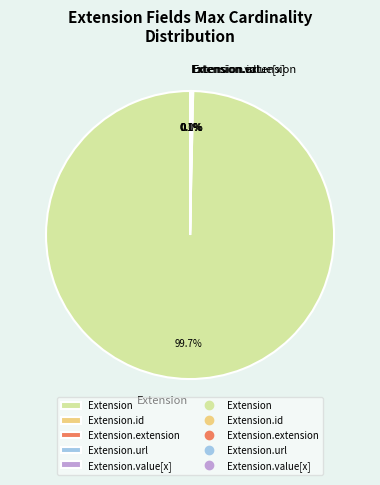

Is there a majority slice in this chart?

Yes